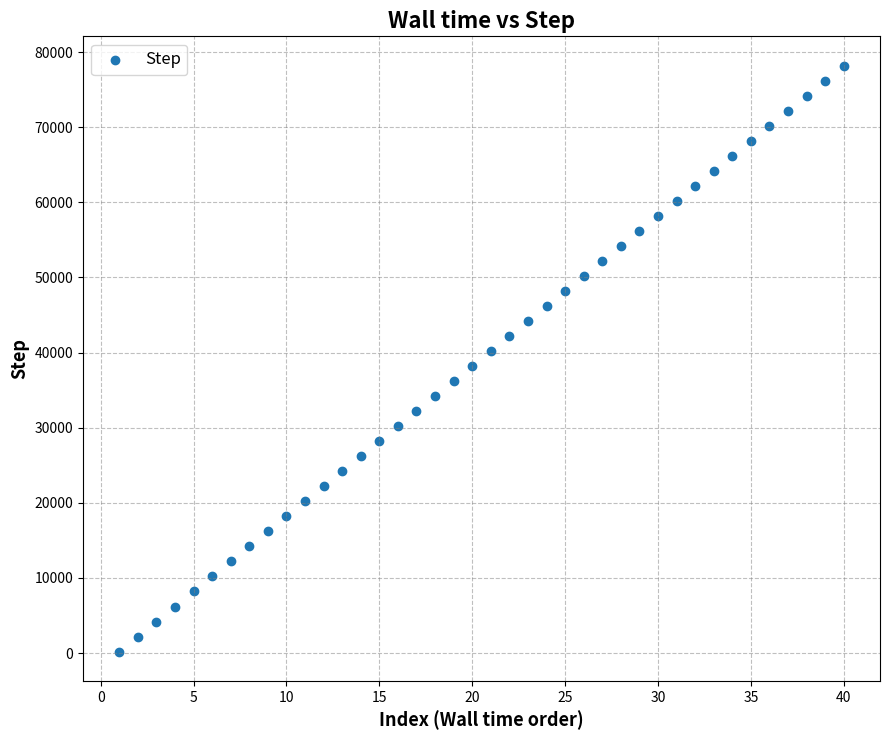

What is the range of Y values (max minus min)?

78000